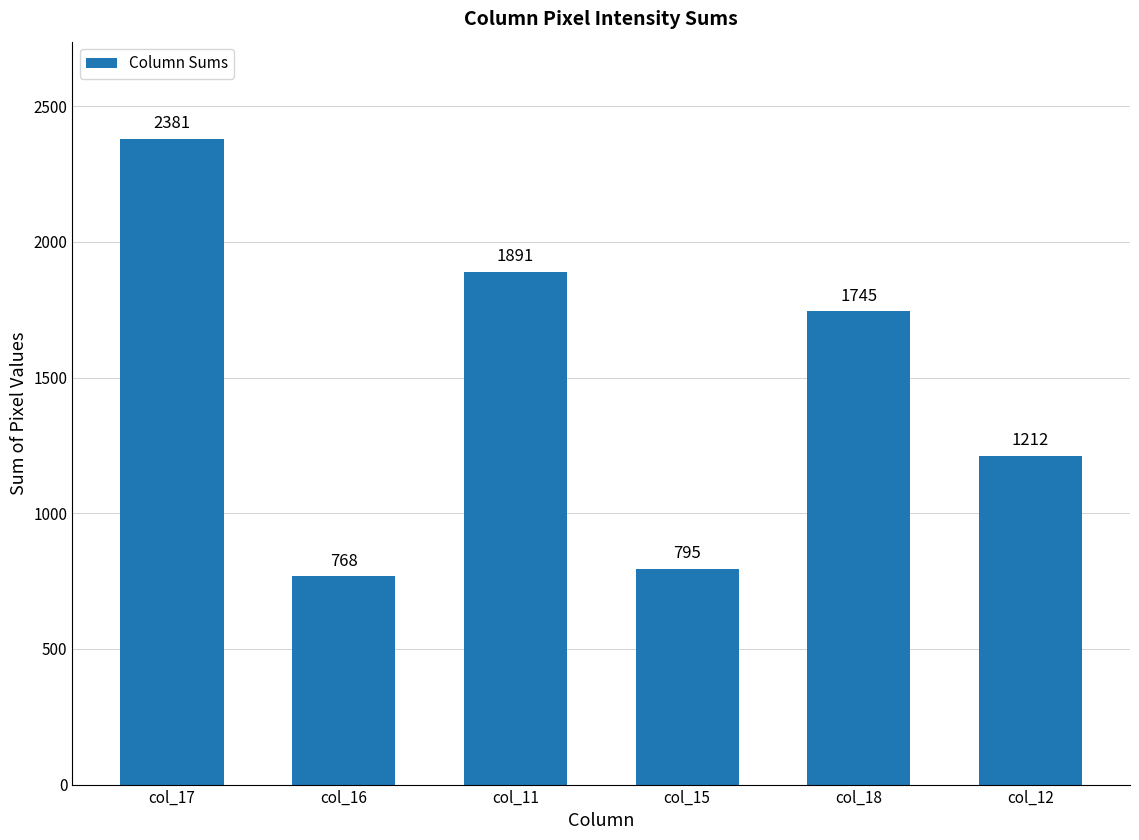

List the labels in order of value, largest first.

col_17, col_11, col_18, col_12, col_15, col_16